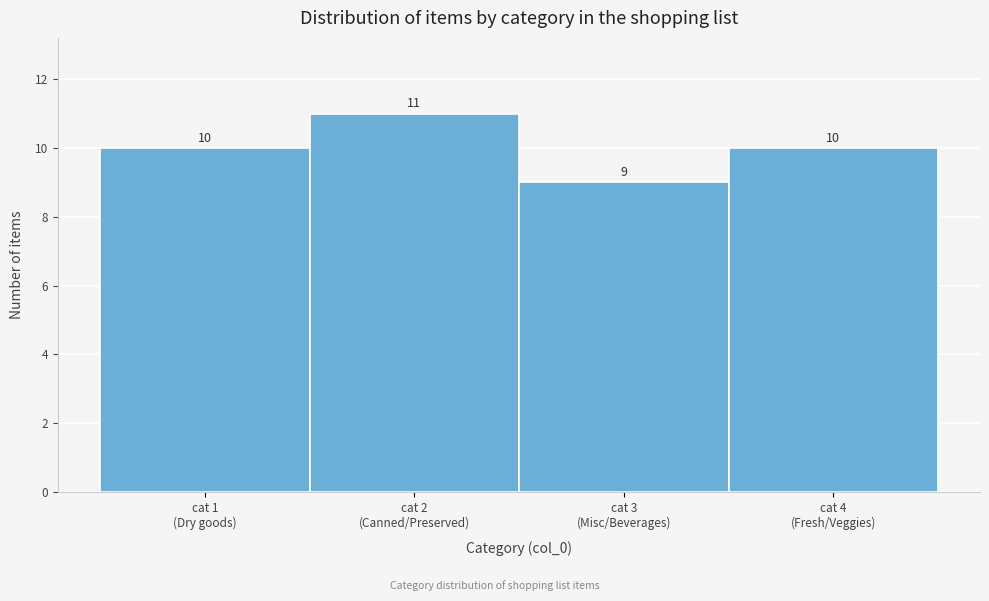

Reading right to left, what are all the values shown in this chart?

10	9	11	10